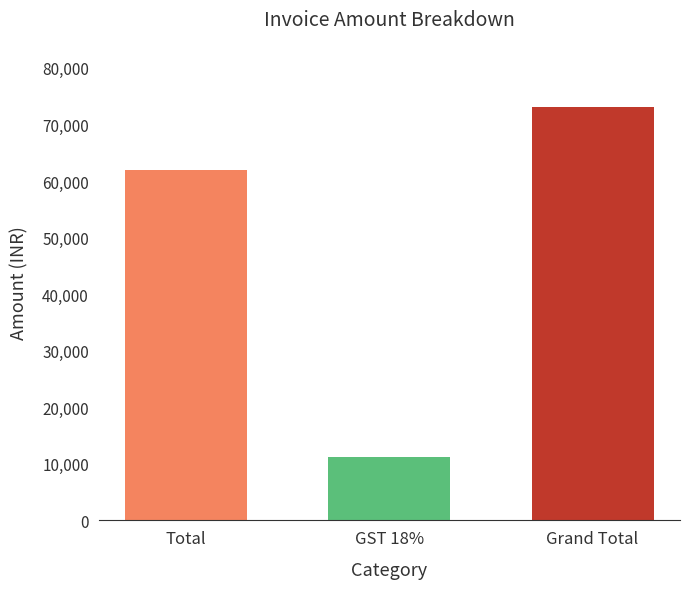

How many categories are shown in the chart?

3